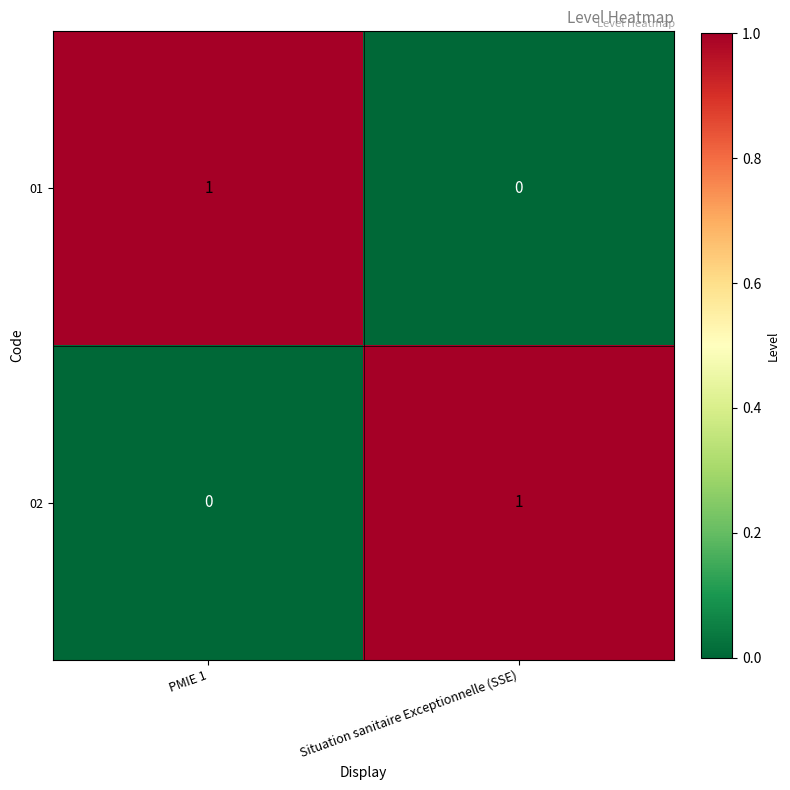

Count the number of categories in the chart.

2